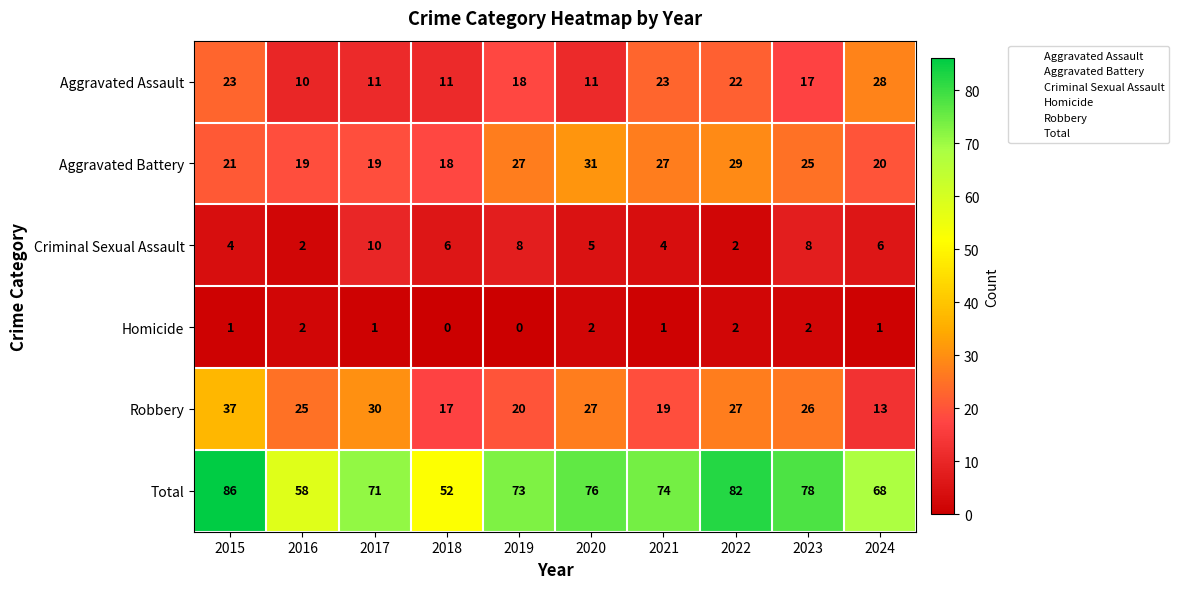

Read the Criminal Sexual Assault value at 2020.

5